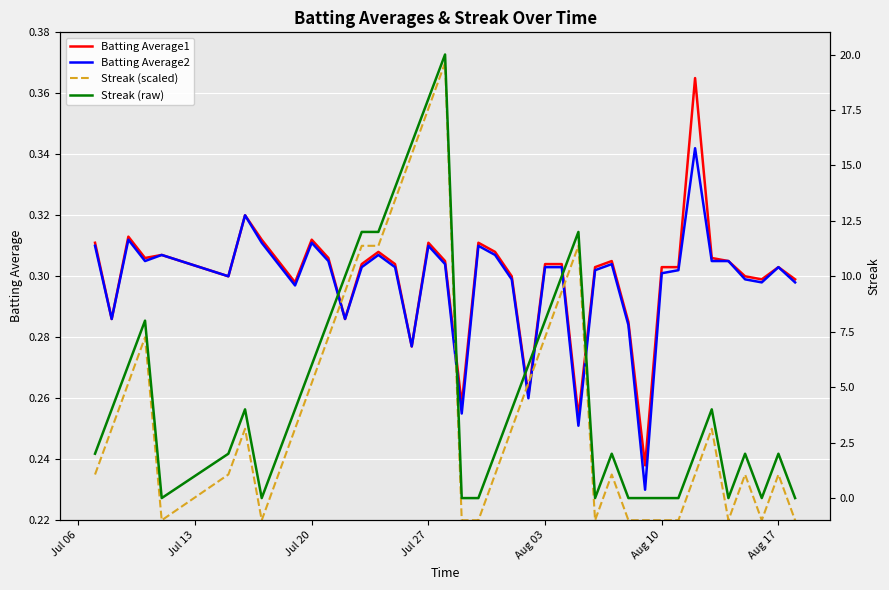

How many Batting Average2 values are between 0 and 1?

40